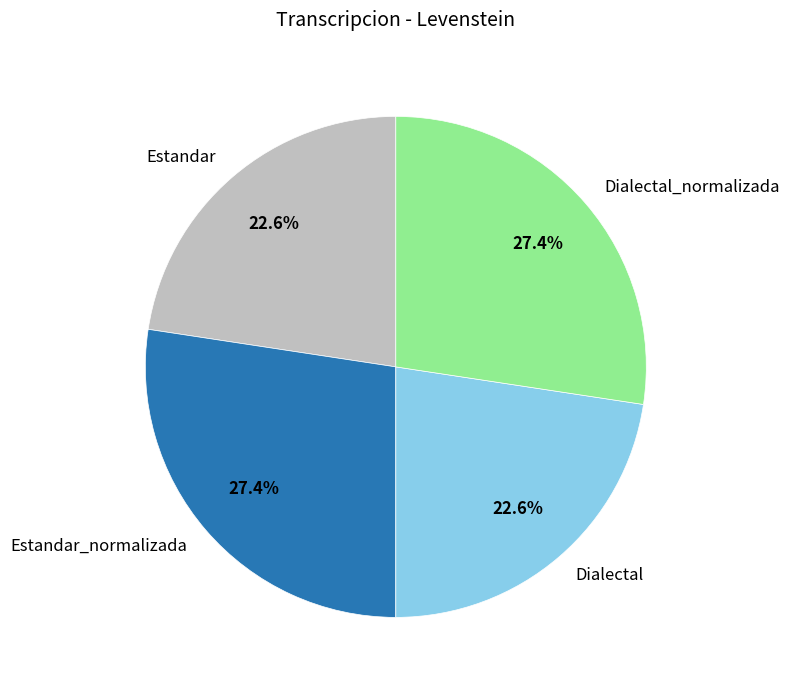

Is there a majority slice in this chart?

No